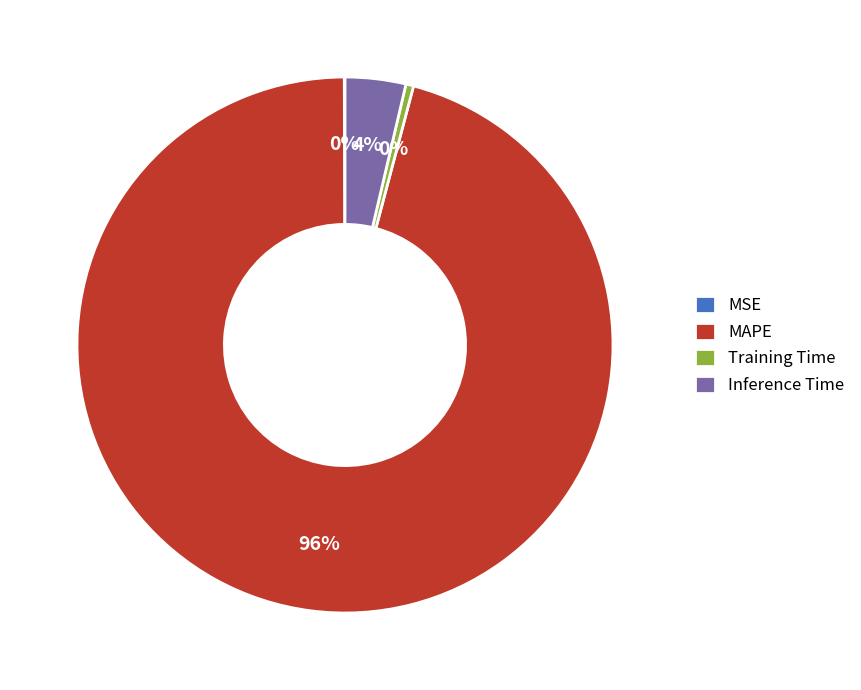

Which slice represents more than half of the pie?

MAPE